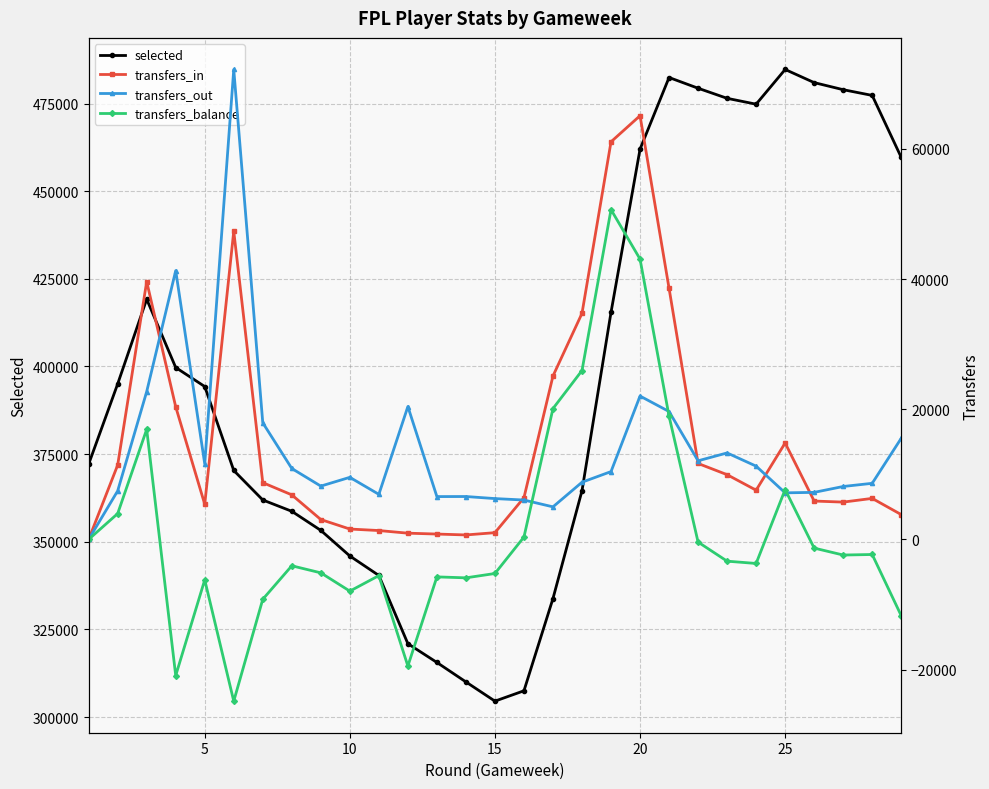

Which series has the widest spread of values?

selected